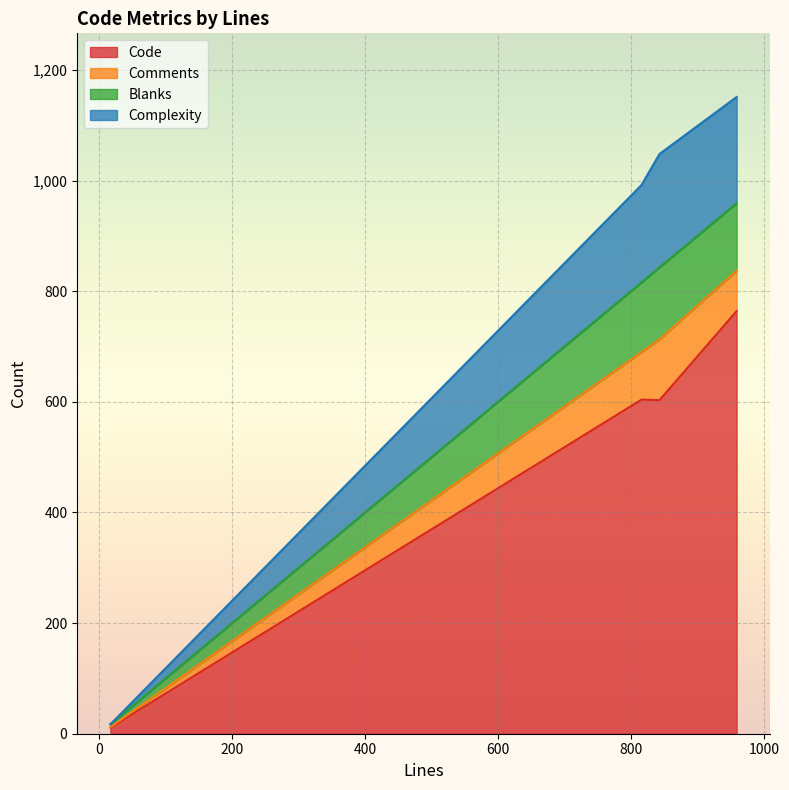

Reading left to right, transcribe all the data shown in this chart.

Code: 843=603	17=11	959=764	816=604
Comments: 843=110	17=1	959=73	816=86
Blanks: 843=130	17=5	959=122	816=126
Complexity: 843=205	17=0	959=192	816=176